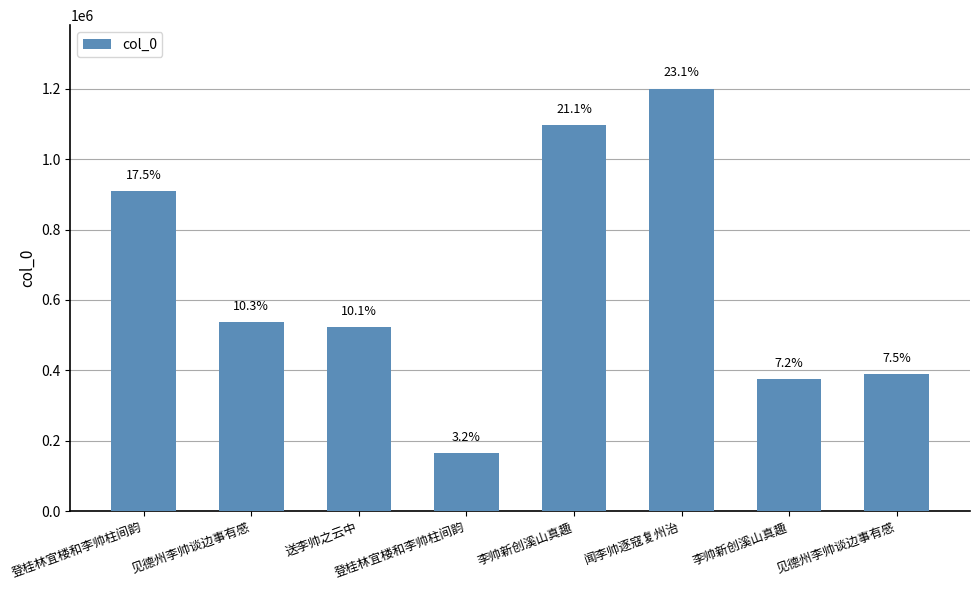

What is the sum of all values?

5194990